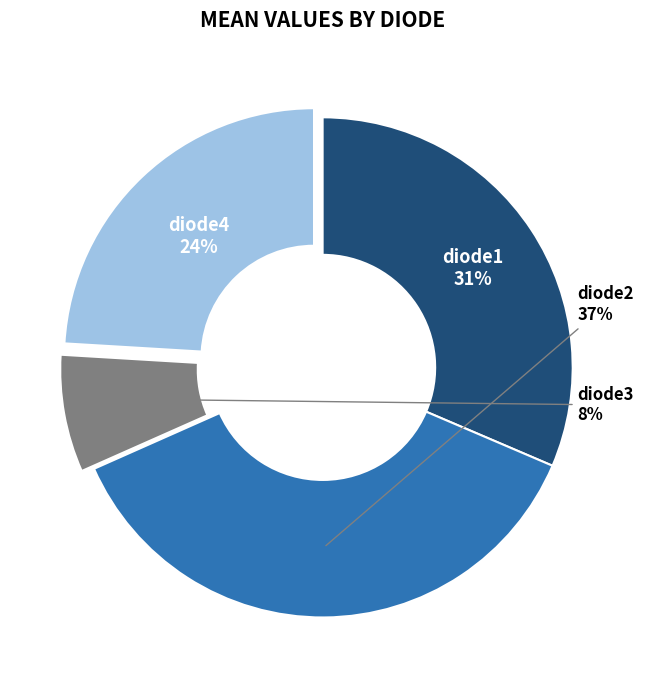

Does diode1 represent more than half of the total?

No